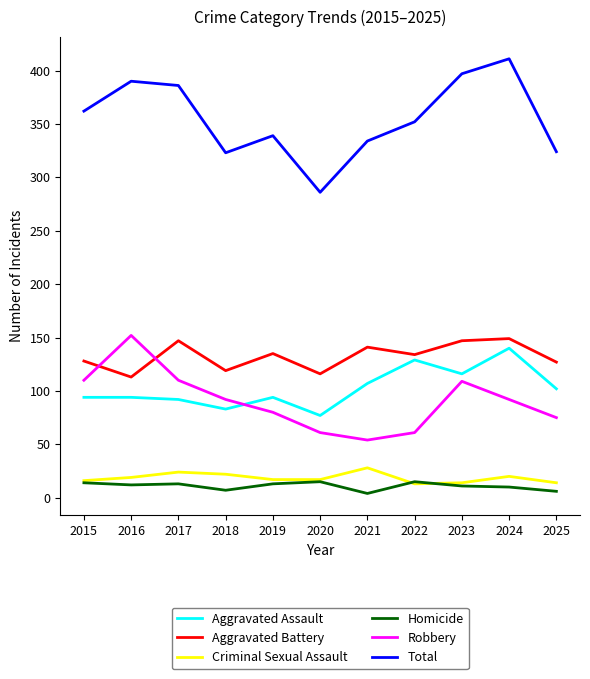

Is it true that Aggravated Battery equals 147 at 2017?

True